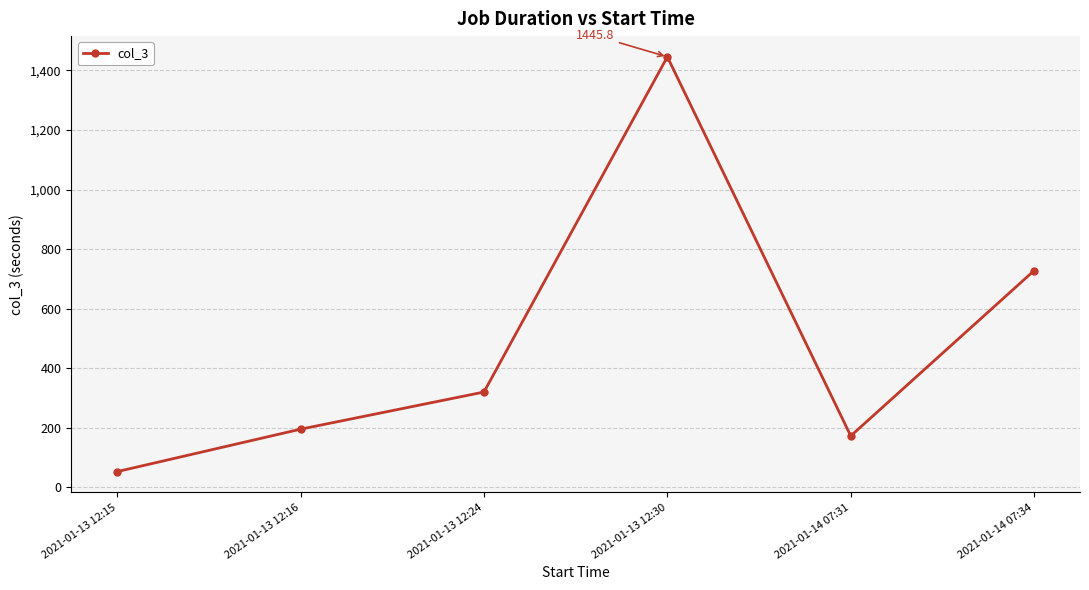

How many points are higher than both their immediate neighbors (excluding endpoints)?

1